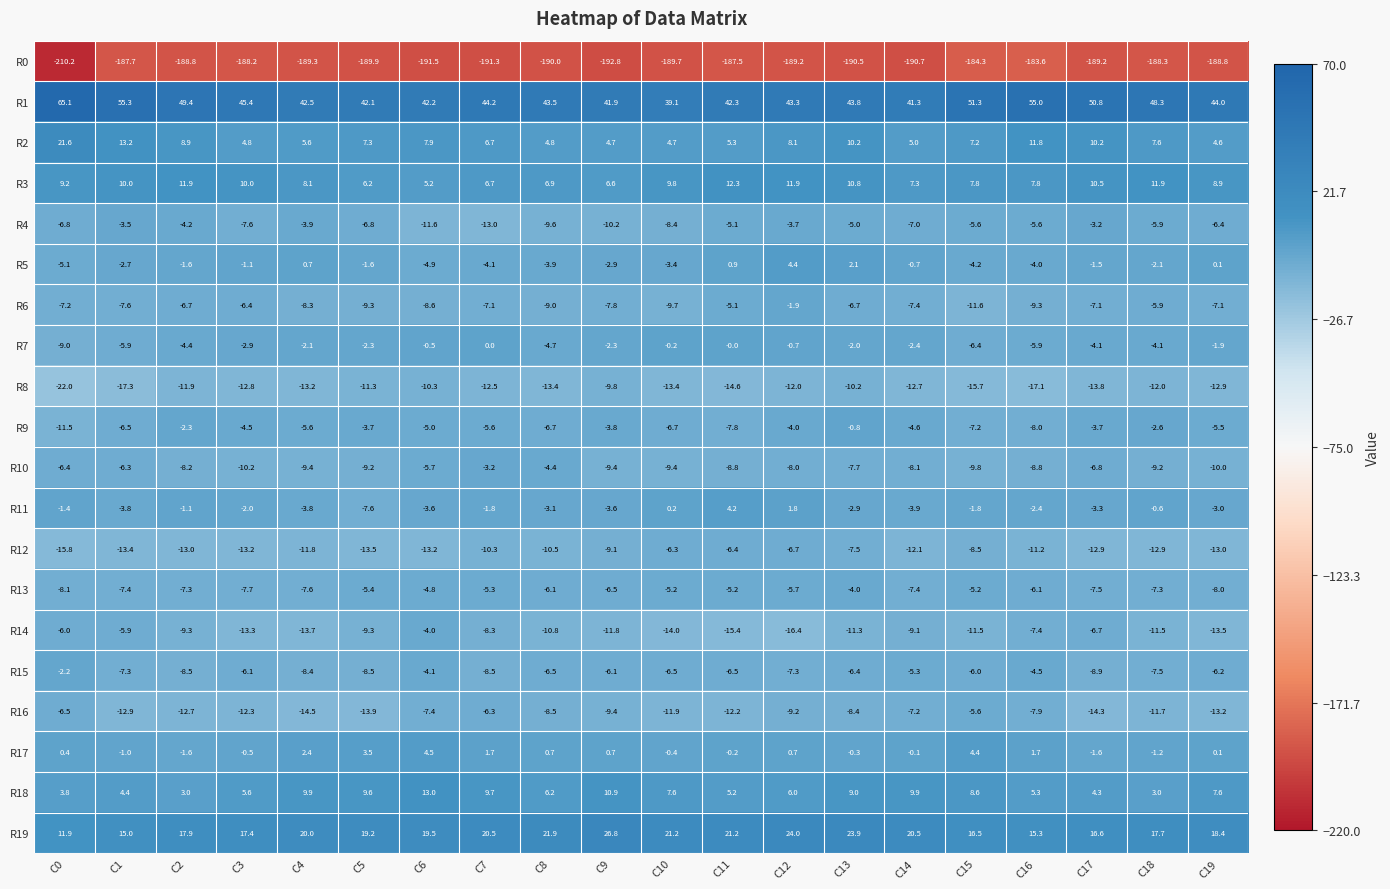

What is the sum of the R12 values at C12 and C6?

-19.9